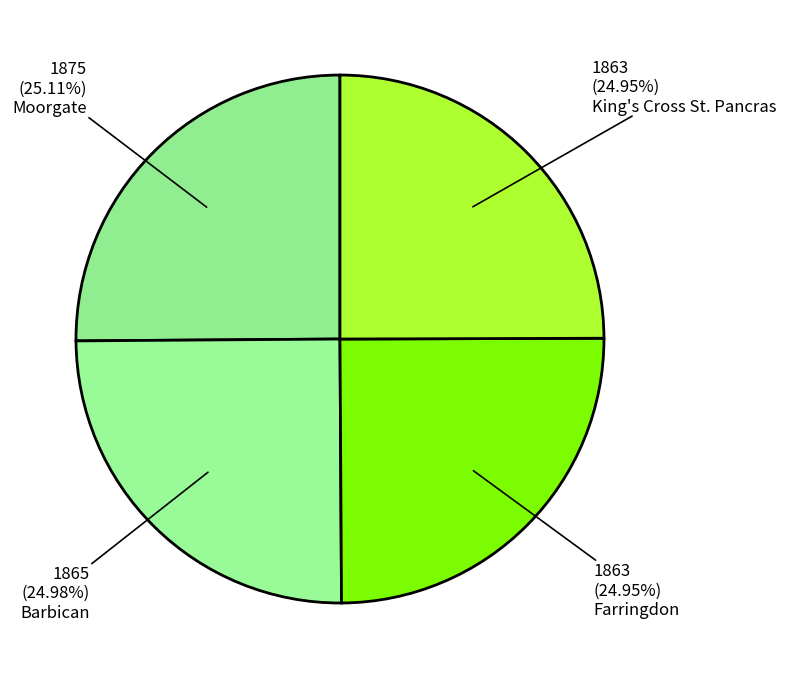

What portion of the pie excludes Farringdon?

75.0%